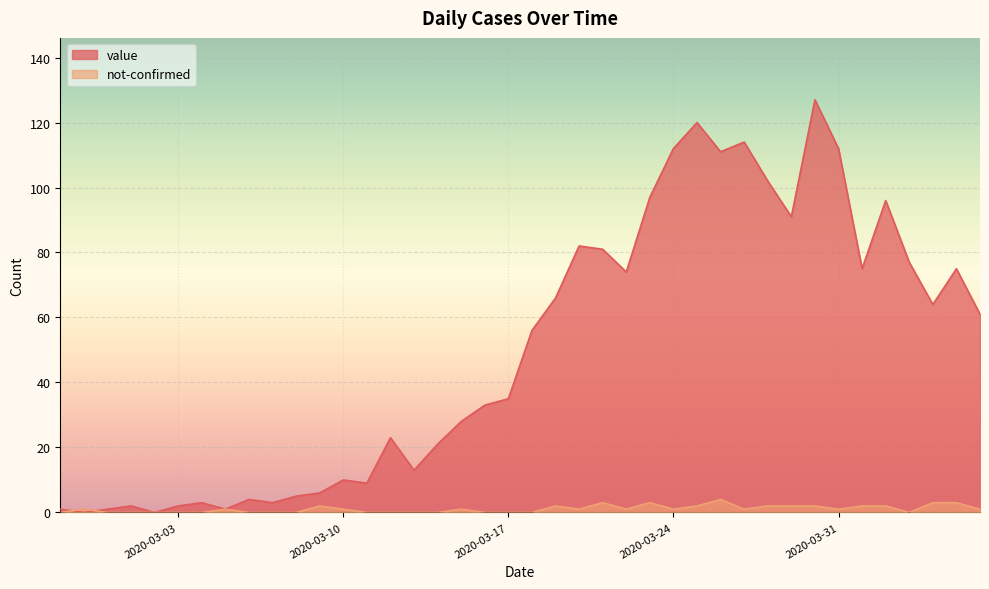

Reading left to right, what are all the values shown in this chart?

value: 1	0	1	2	0	2	3	1	4	3	5	6	10	9	23	13	21	28	33	35	56	66	82	81	74	97	112	120	111	114	102	91	127	112	75	96	77	64	75	61
not-confirmed: 0	1	0	0	0	0	0	1	0	0	0	2	1	0	0	0	0	1	0	0	0	2	1	3	1	3	1	2	4	1	2	2	2	1	2	2	0	3	3	1